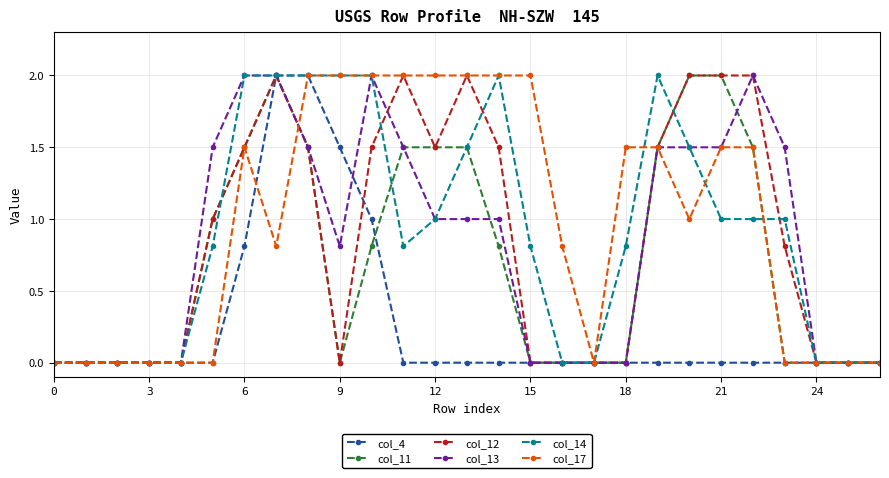

What is the value of the col_11 point at the 21st from the left?

2.0